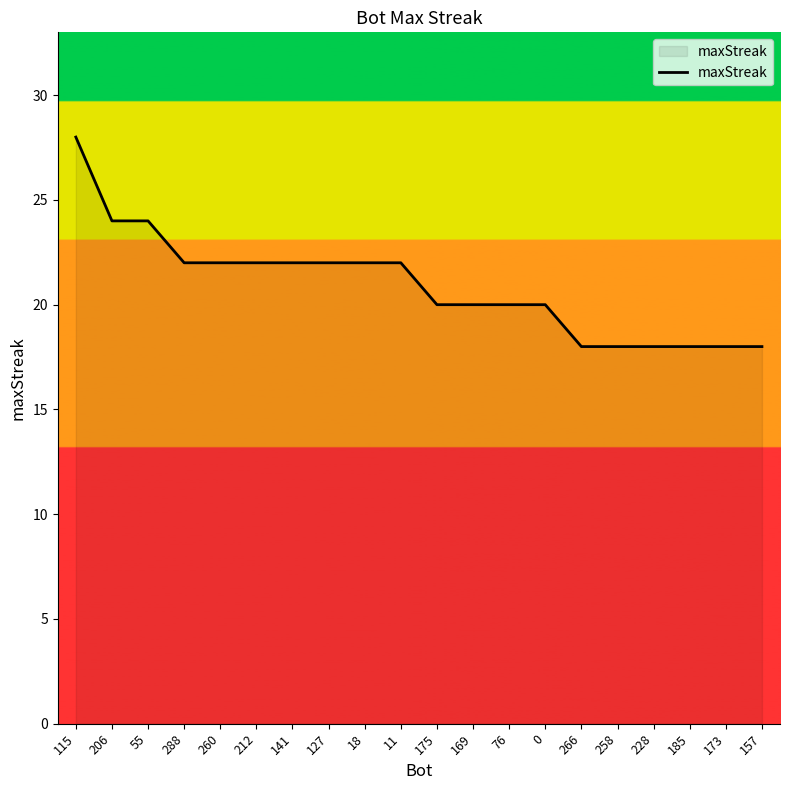

Does the chart have visible grid lines?

No